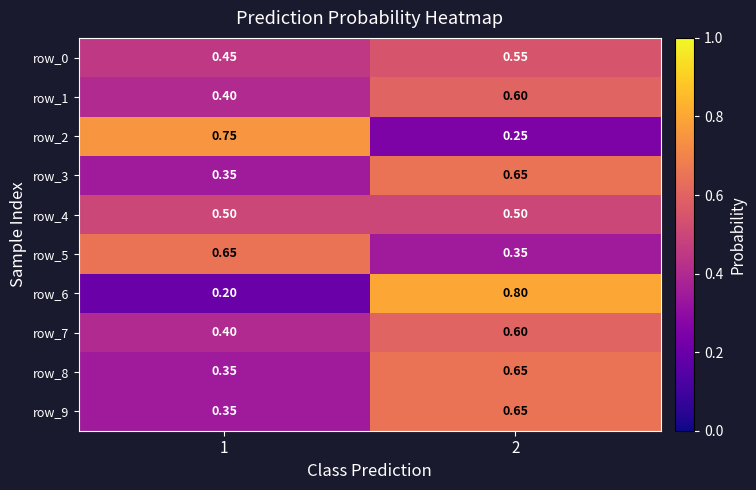

What is the difference between the row_1 values at 2 and 1?

0.2